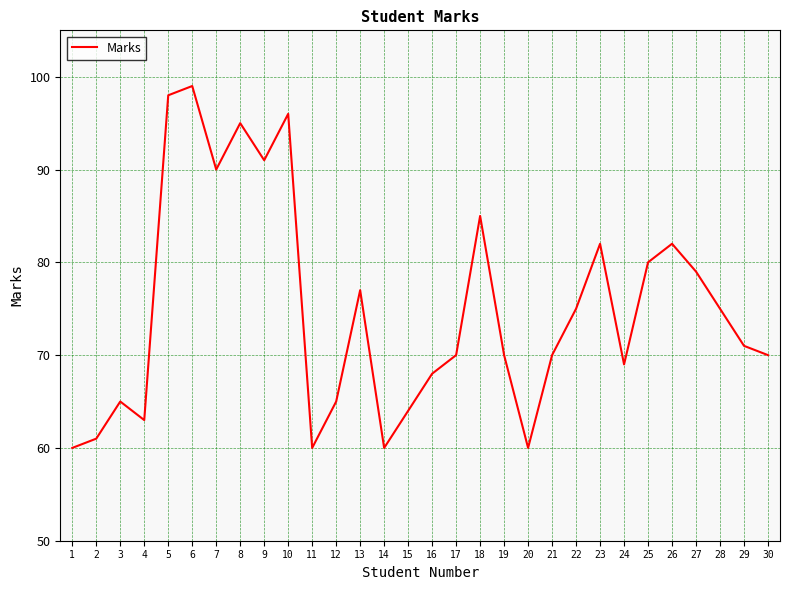

Which label corresponds to the largest value in the chart?

6